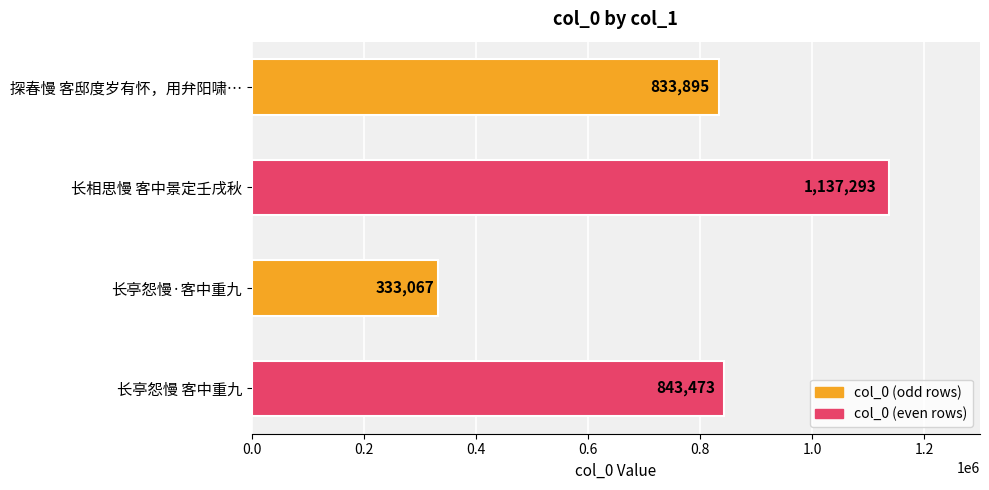

List the labels in order of value, smallest first.

长亭怨慢·客中重九, 探春慢 客邸度岁有怀，用弁阳啸…, 长亭怨慢 客中重九, 长相思慢 客中景定壬戌秋